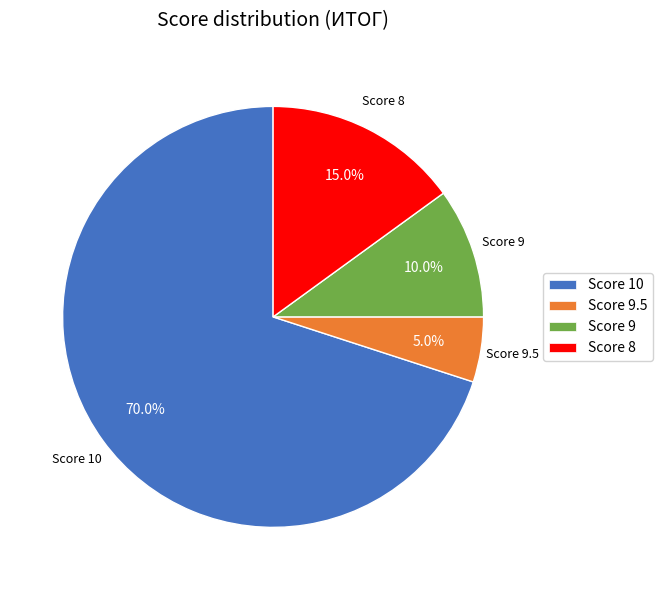

Approximately how many times larger is the value at Score 9 compared to Score 9.5?

2.0